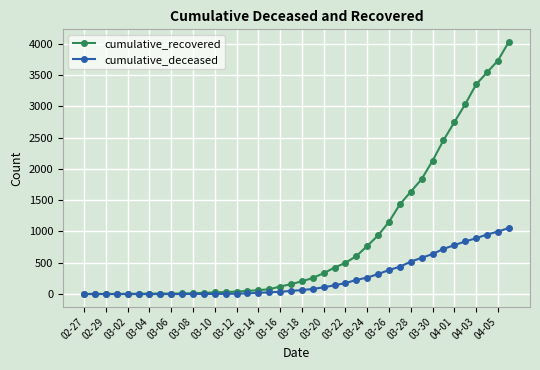

List the series in order of their peak value, lowest first.

cumulative_deceased, cumulative_recovered